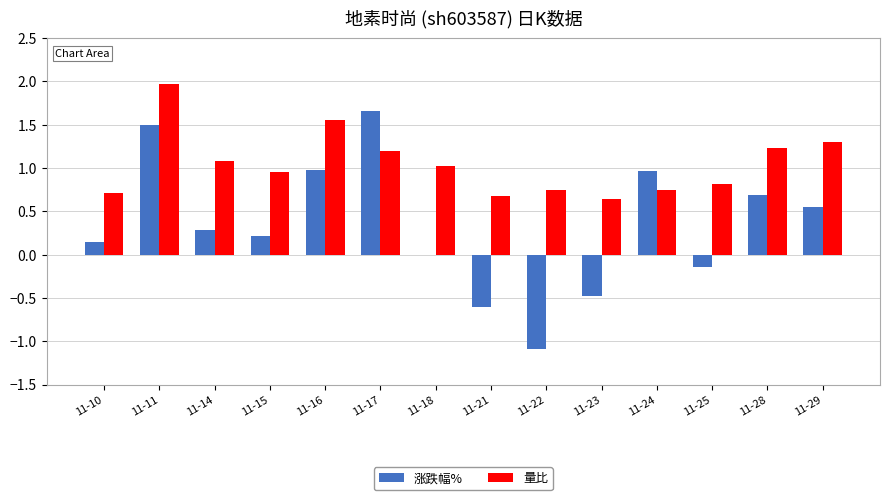

At which category is the sum across all series the highest?

11-11